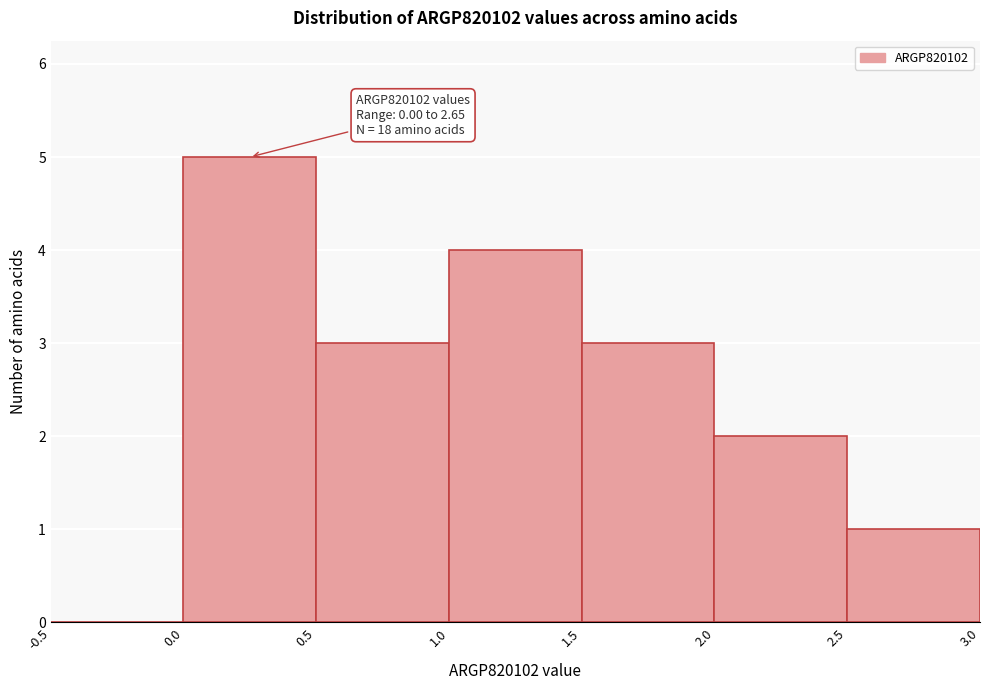

Which range on the x-axis has the tallest bar?

0.0 to 0.5